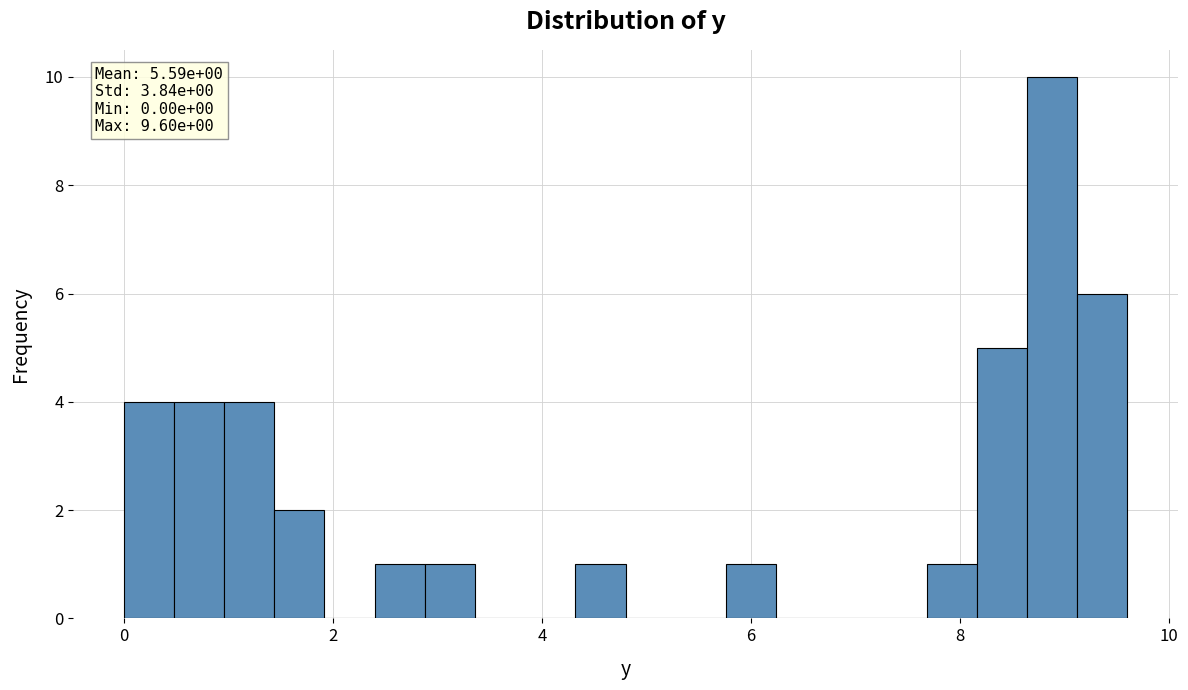

Around what value on the x-axis is the tallest bar? Give the approximate position of its centre, as read against the axis.

8.8